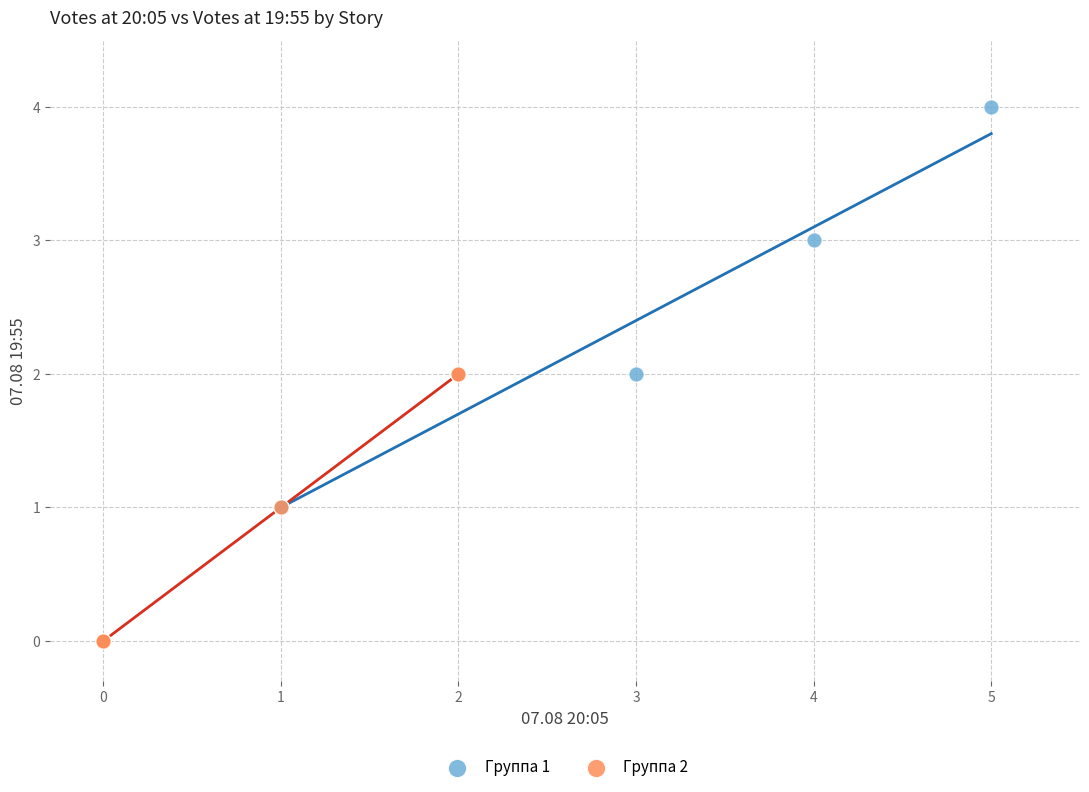

Which series reaches the minimum Y coordinate?

Группа 2